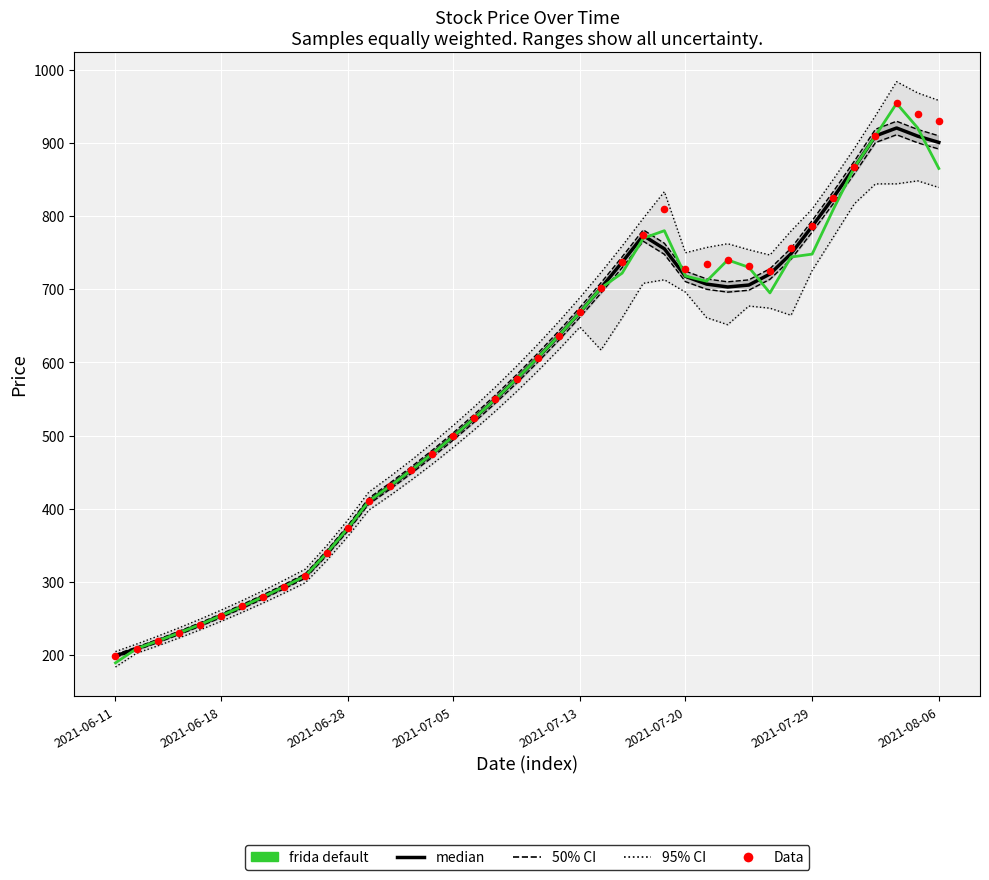

Which series has the largest total across all categories?

Data